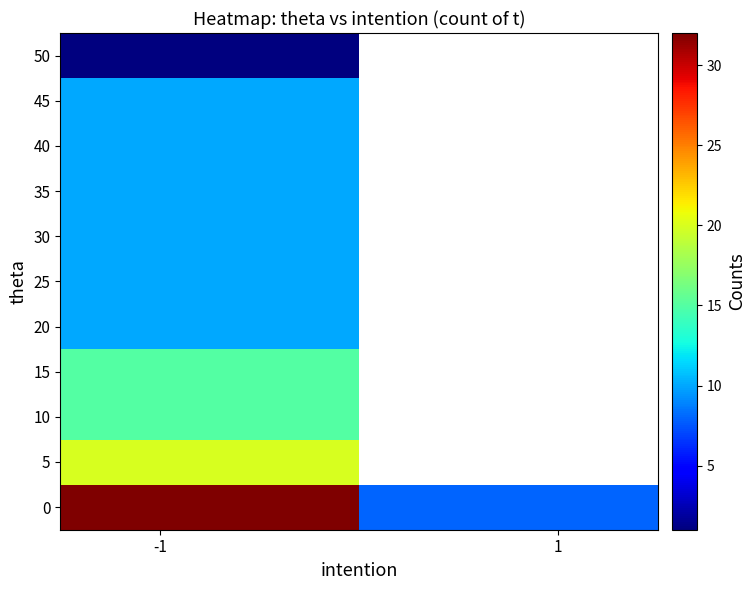

What is the sum of all row_0 values?

40.0